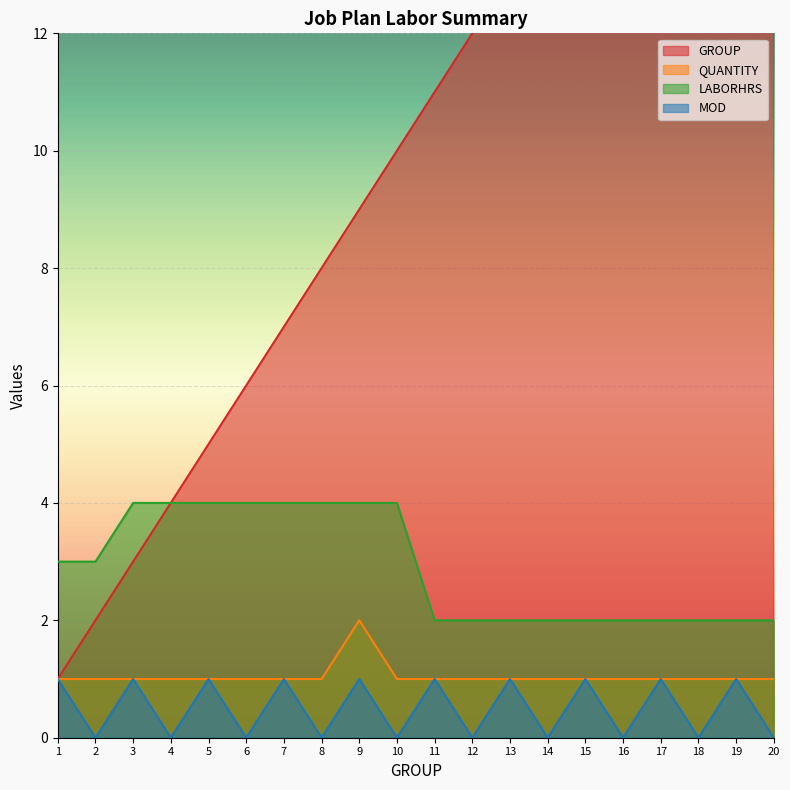

The MOD series shows 1 at 5. True or false?

True